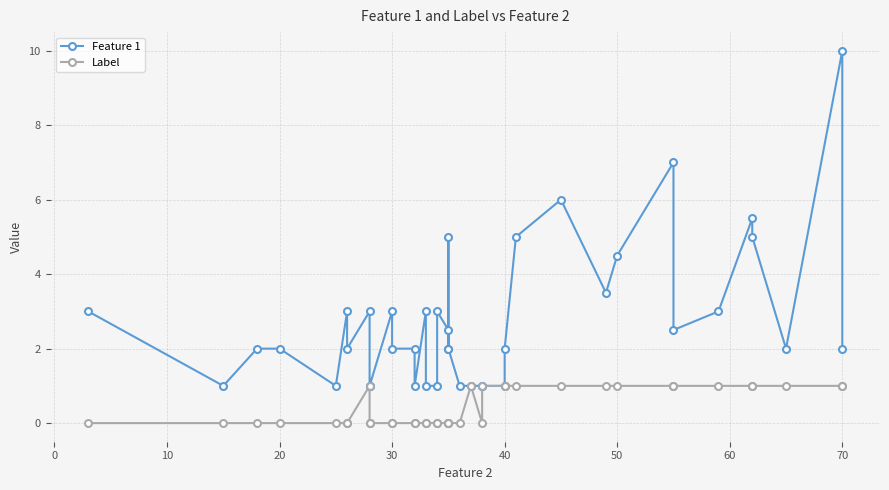

How many data points does each series have?

40